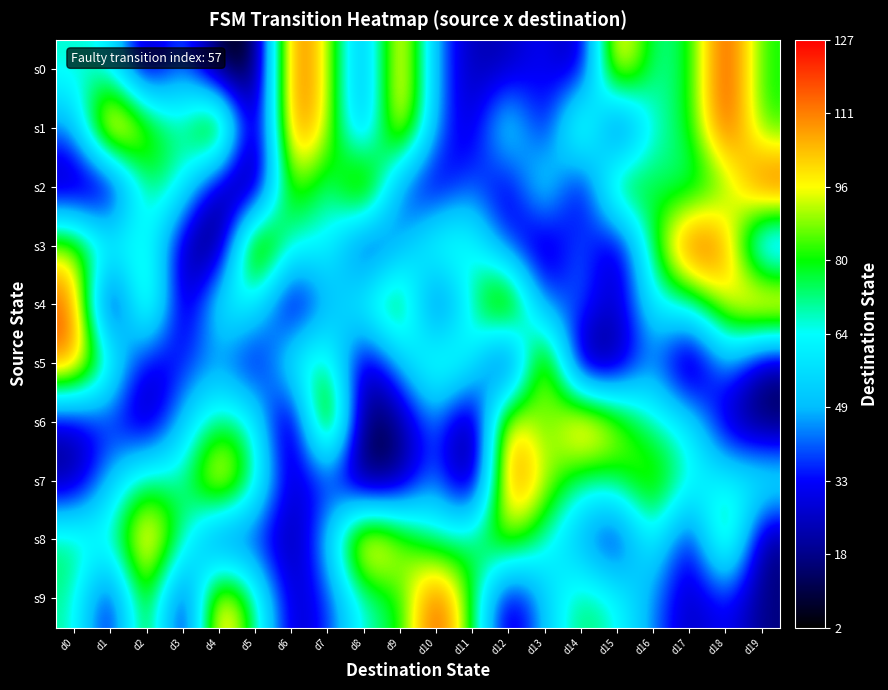

Reading right to left, list all the values displayed in this chart.

s0: d19=80	d18=126	d17=76	d16=69	d15=114	d14=16	d13=35	d12=23	d11=22	d10=44	d9=114	d8=35	d7=96	d6=120	d5=2	d4=4	d3=47	d2=15	d1=63	d0=68
s1: d19=80	d18=126	d17=76	d16=69	d15=14	d14=95	d13=21	d12=71	d11=22	d10=44	d9=114	d8=35	d7=96	d6=120	d5=2	d4=118	d3=67	d2=93	d1=127	d0=44
s2: d19=126	d18=80	d17=69	d16=76	d15=95	d14=14	d13=71	d12=21	d11=44	d10=22	d9=35	d8=114	d7=63	d6=96	d5=6	d4=15	d3=67	d2=77	d1=11	d0=15
s3: d19=35	d18=114	d17=126	d16=80	d15=15	d14=47	d13=16	d12=35	d11=69	d10=76	d9=44	d8=22	d7=68	d6=63	d5=118	d4=4	d3=21	d2=71	d1=67	d0=93
s4: d19=120	d18=96	d17=68	d16=63	d15=22	d14=44	d13=35	d12=114	d11=71	d10=21	d9=93	d8=67	d7=47	d6=15	d5=63	d4=68	d3=14	d2=95	d1=2	d0=118
s5: d19=16	d18=52	d17=4	d16=47	d15=15	d14=6	d13=118	d12=4	d11=67	d10=77	d9=52	d8=16	d7=76	d6=69	d5=22	d4=44	d3=35	d2=23	d1=74	d0=115
s6: d19=9	d18=21	d17=63	d16=68	d15=96	d14=120	d13=74	d12=115	d11=4	d10=47	d9=15	d8=6	d7=118	d6=4	d5=67	d4=77	d3=52	d2=16	d1=35	d0=23
s7: d19=68	d18=63	d17=67	d16=93	d15=76	d14=69	d13=96	d12=120	d11=4	d10=47	d9=15	d8=6	d7=35	d6=23	d5=74	d4=115	d3=67	d2=77	d1=52	d0=16
s8: d19=14	d18=95	d17=21	d16=71	d15=22	d14=44	d13=67	d12=93	d11=76	d10=69	d9=96	d8=120	d7=52	d6=16	d5=35	d4=23	d3=74	d2=115	d1=67	d0=77
s9: d19=16	d18=35	d17=22	d16=44	d15=67	d14=77	d13=52	d12=16	d11=80	d10=126	d9=76	d8=69	d7=35	d6=23	d5=74	d4=115	d3=14	d2=95	d1=21	d0=71